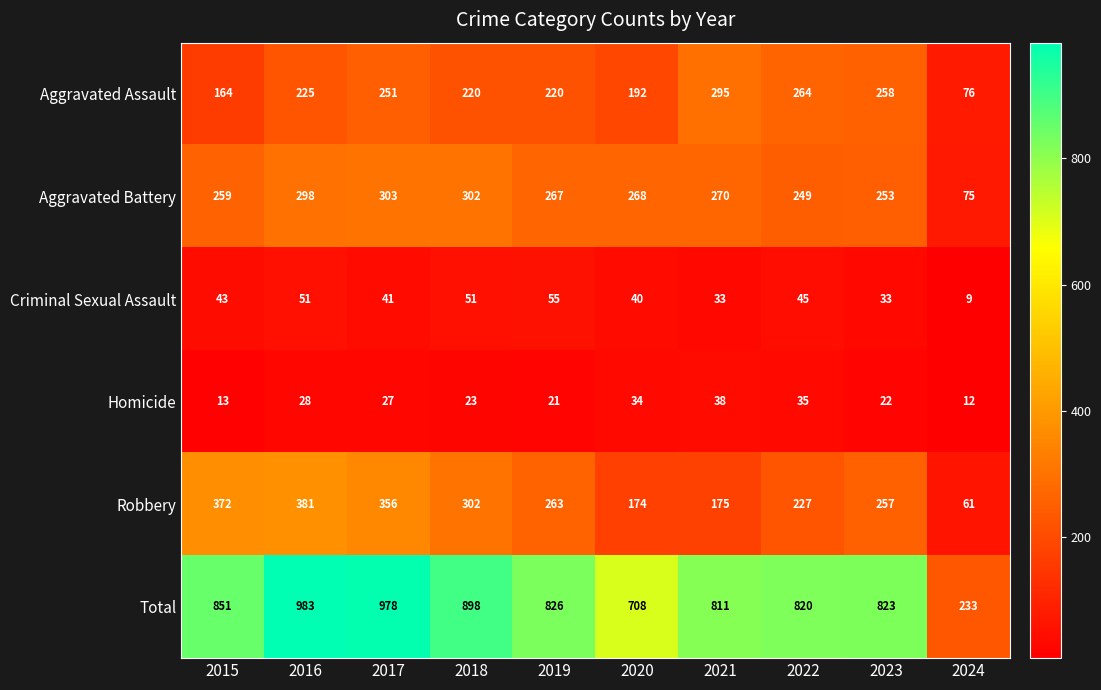

At which category is the sum across all series the highest?

2016